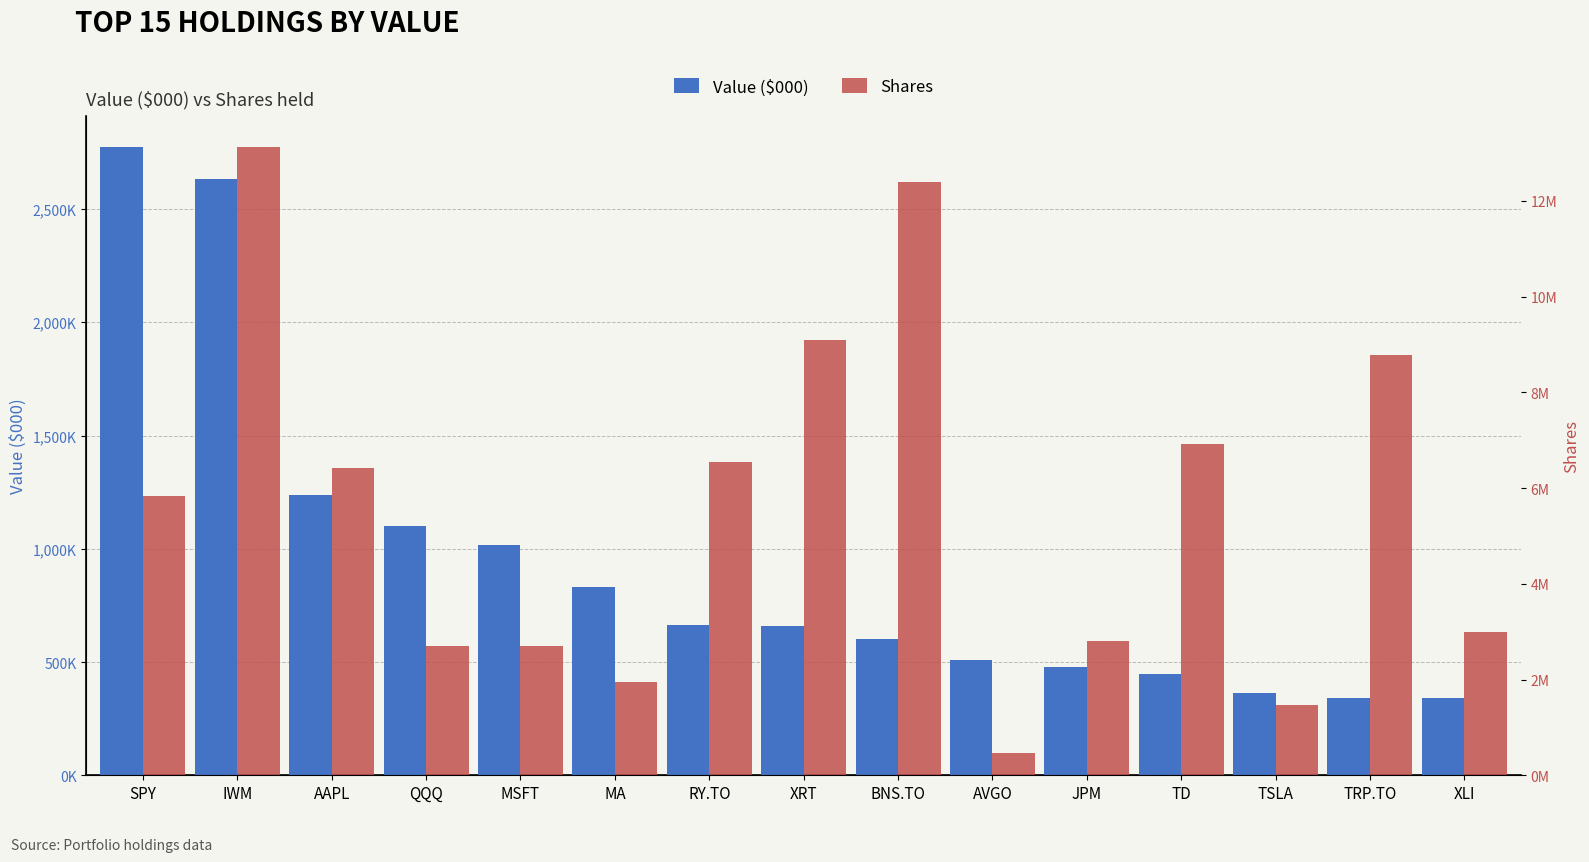

What is the label of the 4th bar from the right?

TD